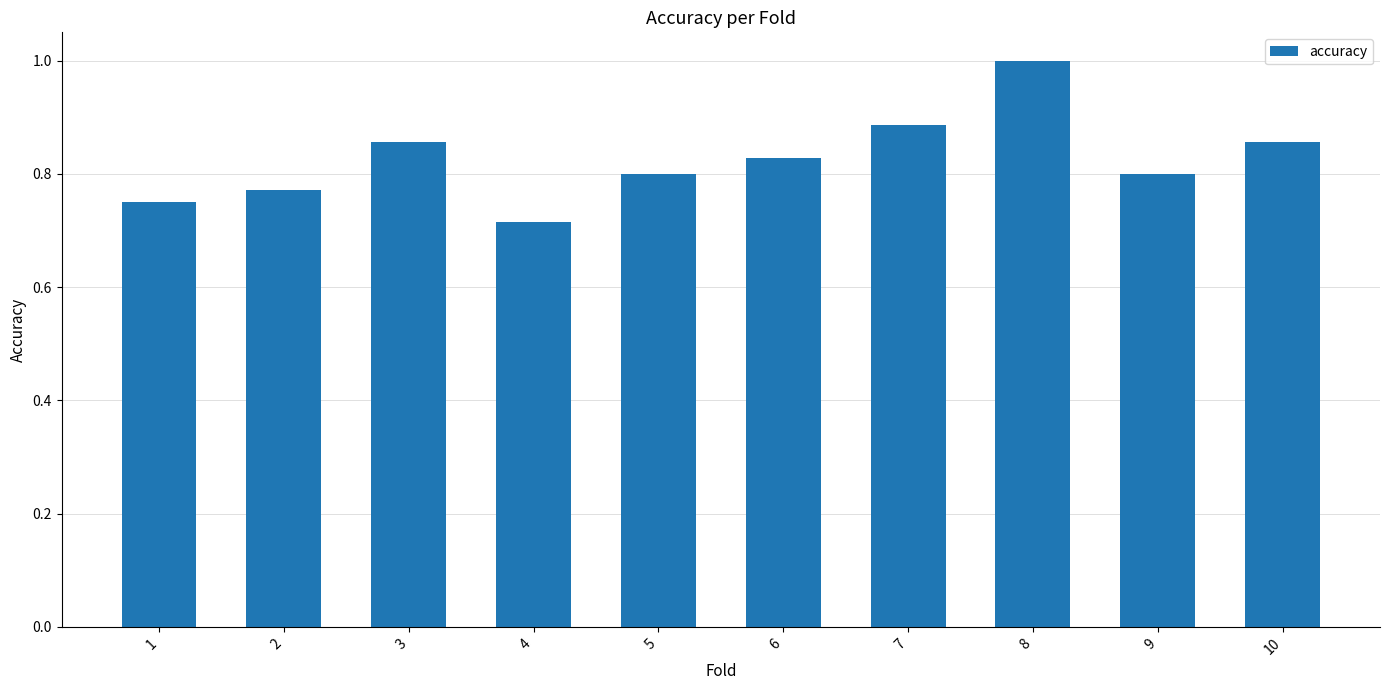

Where is the data nearest to the value 0?

4